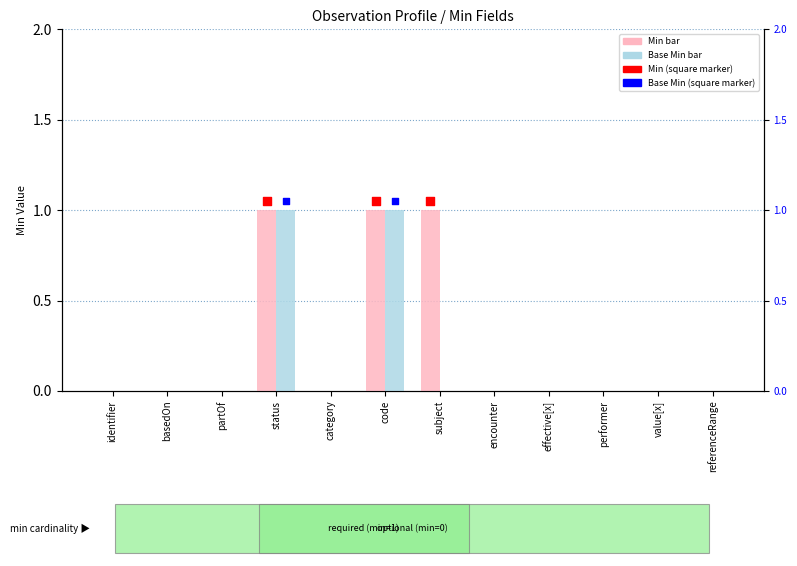

Which series has the widest spread of Y values?

Min